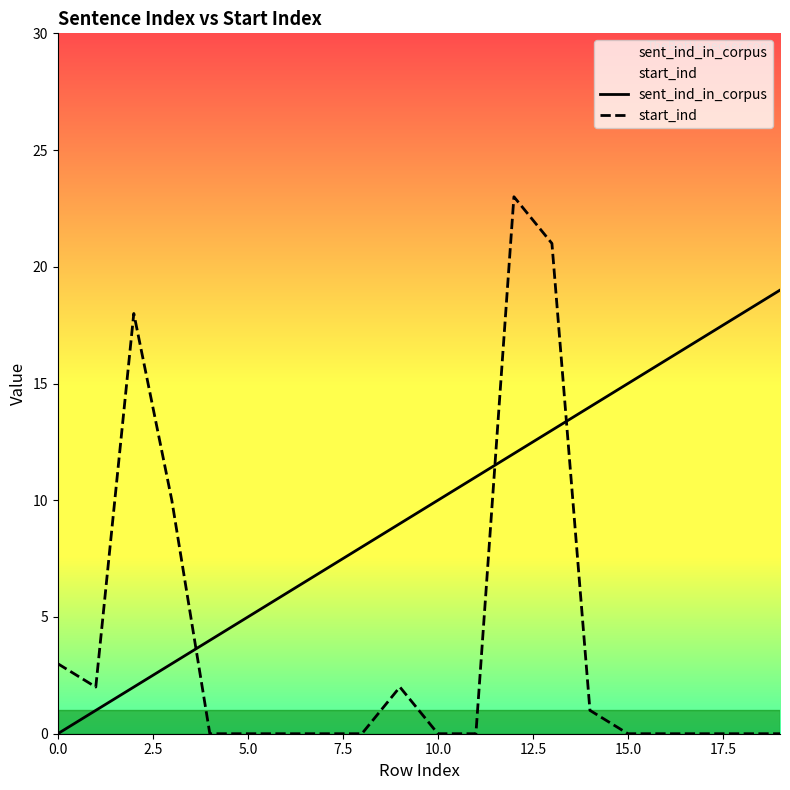

Rank the series by their average value, from lowest to highest.

start_ind, sent_ind_in_corpus